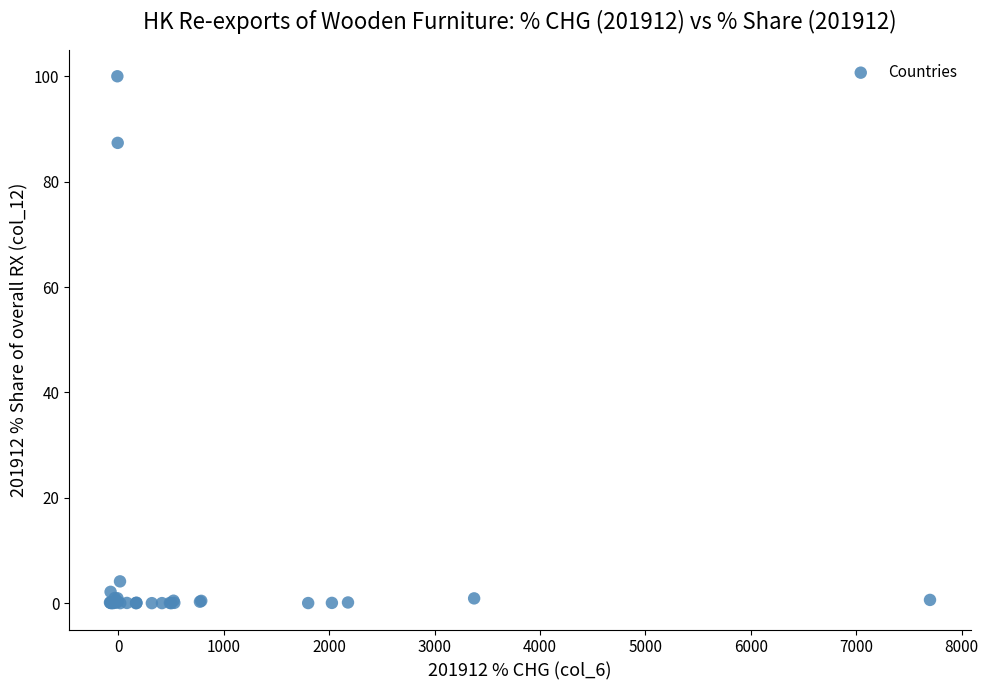

What Y value in the scatter plot is closest to 50?

87.4